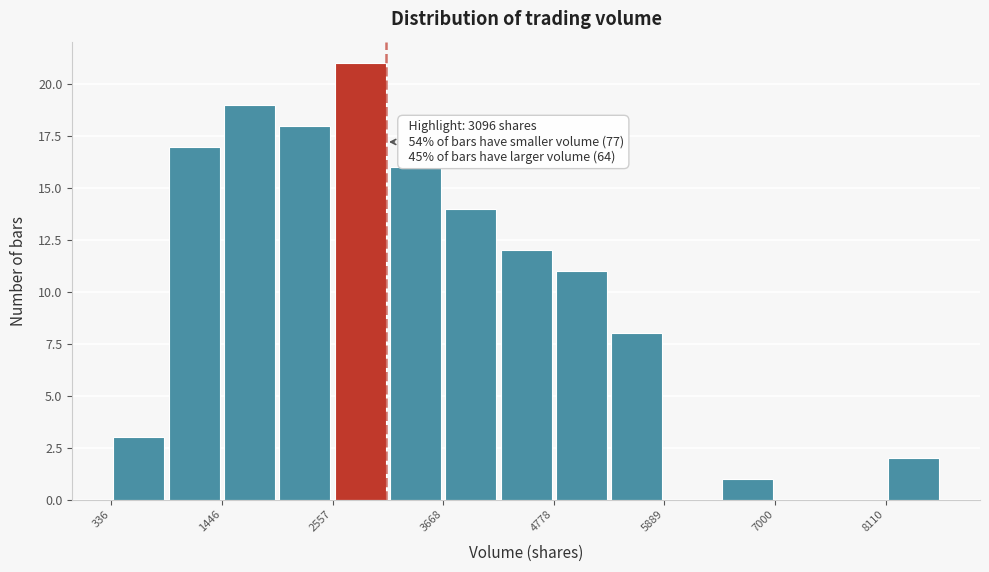

Around what value on the x-axis is the tallest bar? Give the approximate position of its centre, as read against the axis.

2800